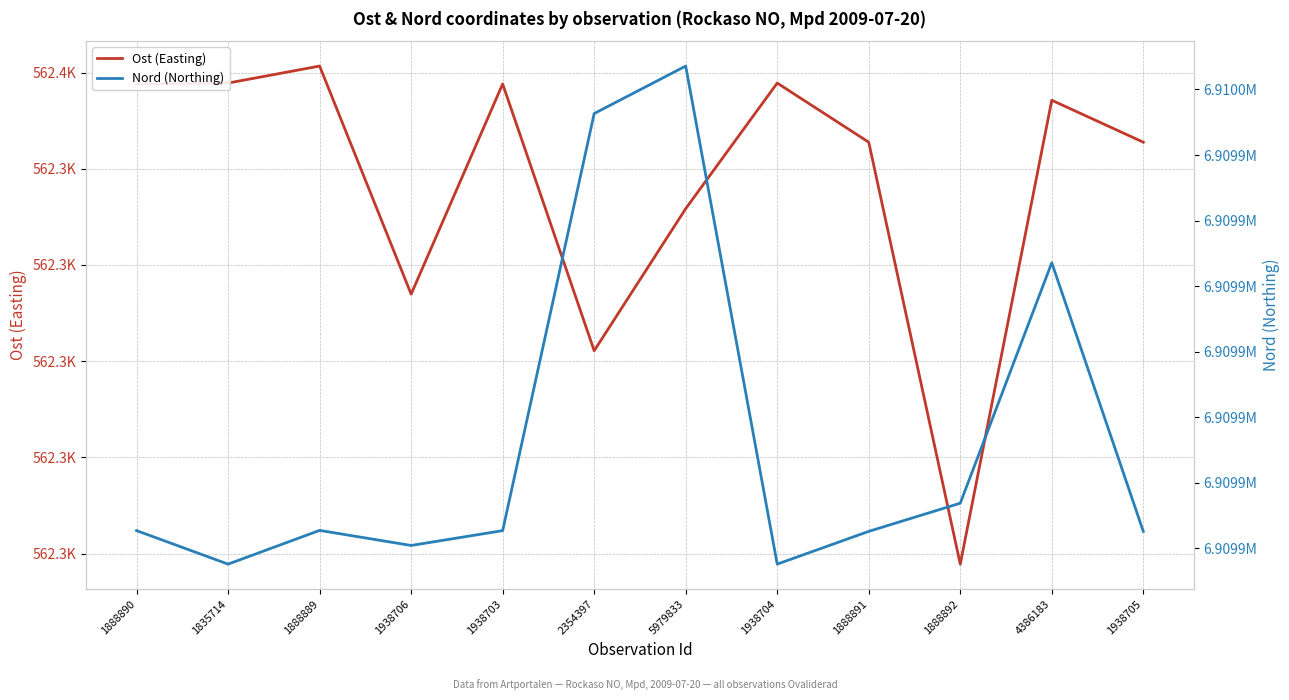

What is the value of the Nord (Northing) point at the 1st from the left?

6909882.7